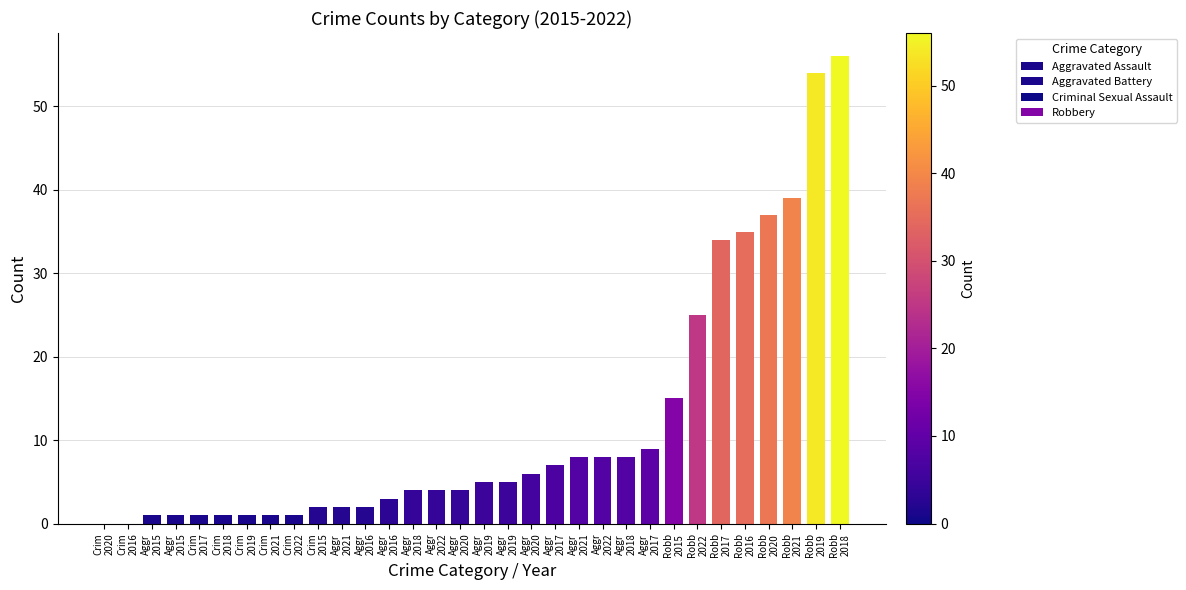

How many data points in Robbery are less than 37?

4